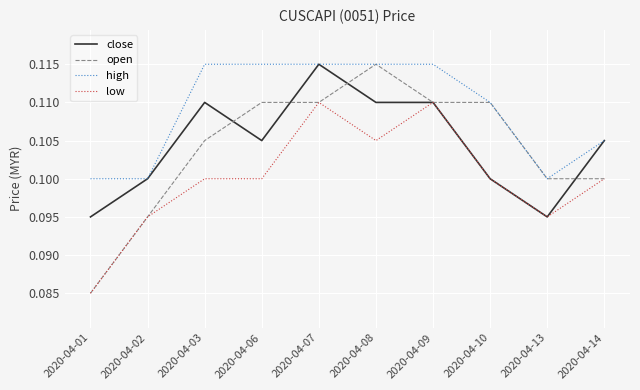

True or false: low and high cross at least once.

False